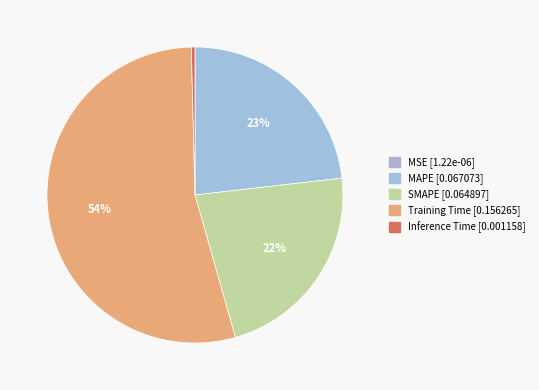

Count the number of slices in the pie.

5